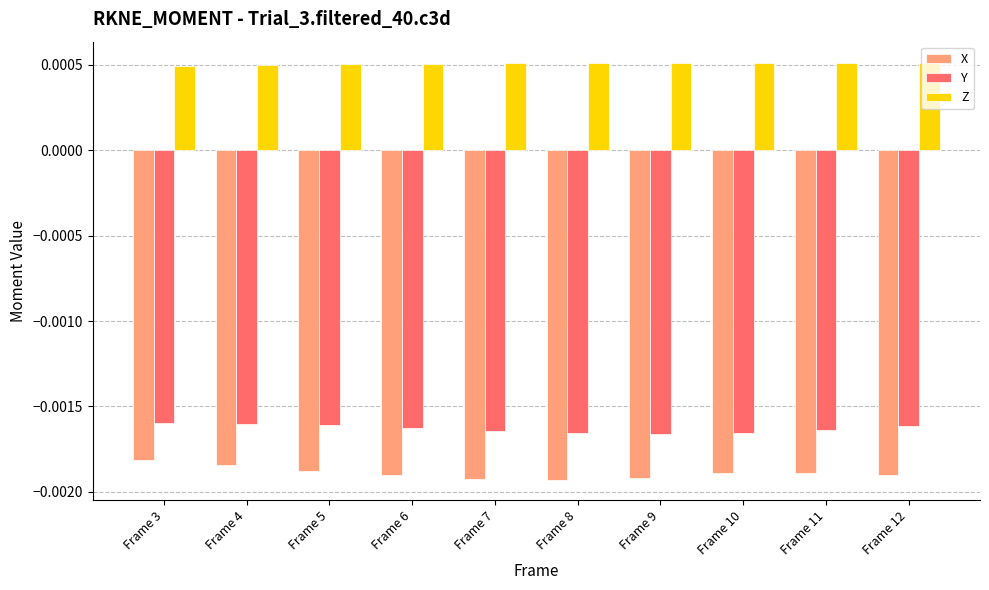

List the series in order of their peak value, lowest first.

X, Y, Z